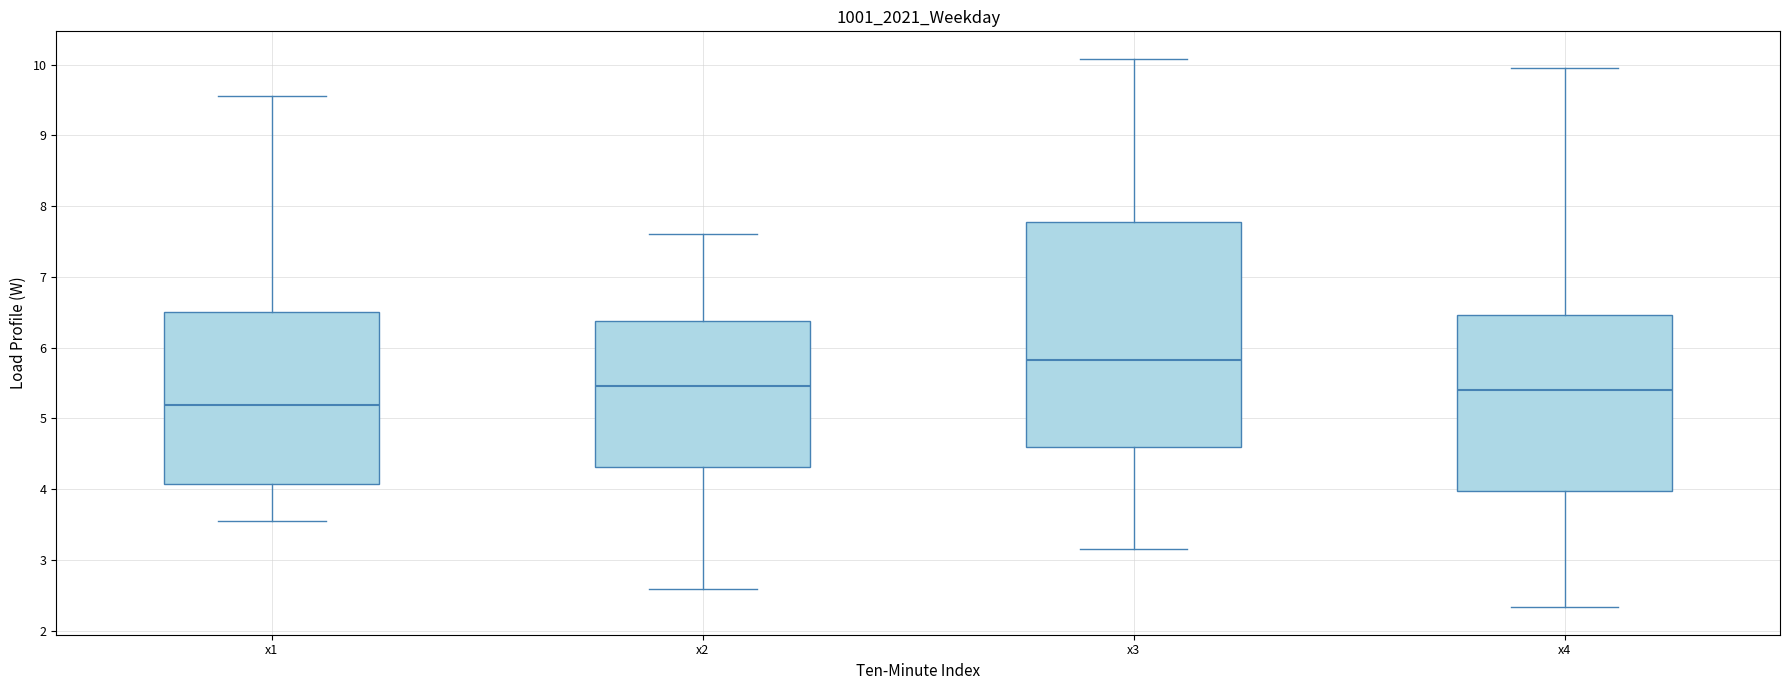

Reading left to right, transcribe this box plot: for each box, give where its median line is, the range the box spans, and where its two whiskers end, as read against the y-axis. The values are not printed on the chart, so give them approximately, as read against the axis.

x1: median 5.2, box 4.1 to 6.5, whiskers 3.5 to 9.6
x2: median 5.5, box 4.3 to 6.4, whiskers 2.6 to 7.6
x3: median 5.8, box 4.6 to 7.8, whiskers 3.2 to 10.1
x4: median 5.4, box 4.0 to 6.5, whiskers 2.3 to 9.9